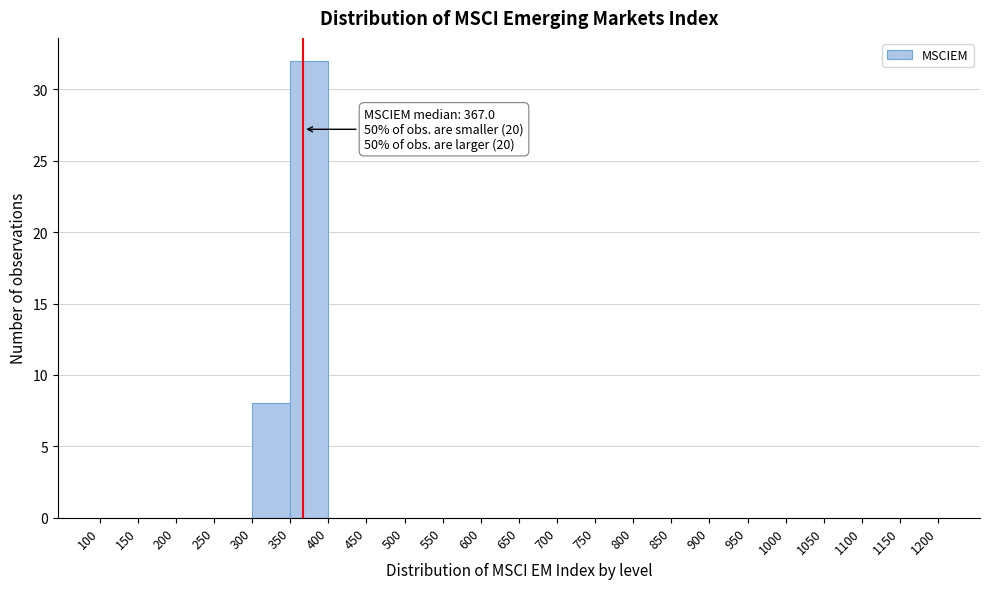

Which range on the x-axis has the tallest bar?

350 to 400